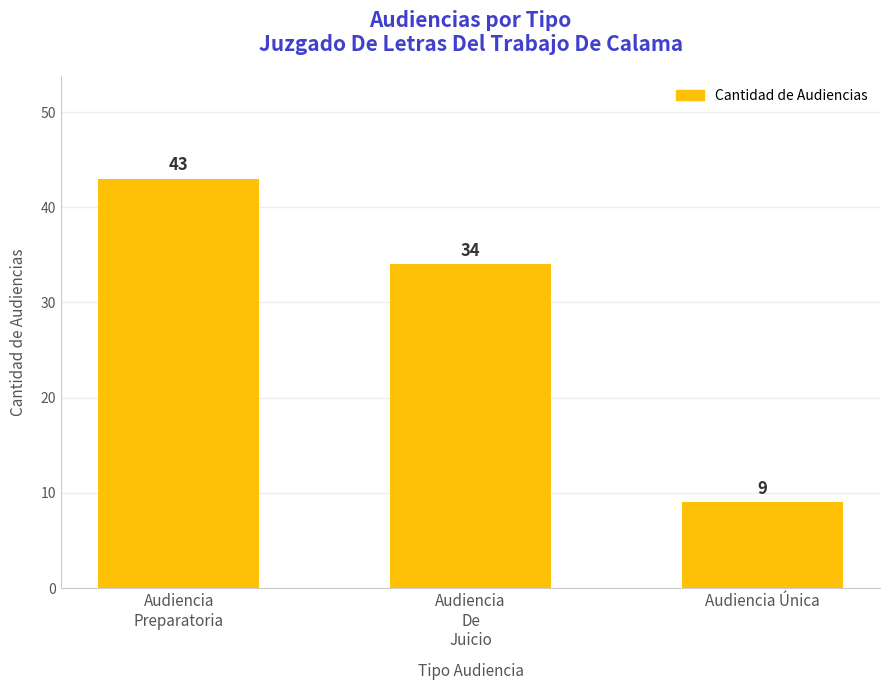

What is the value of the 1st bar from the left?

43